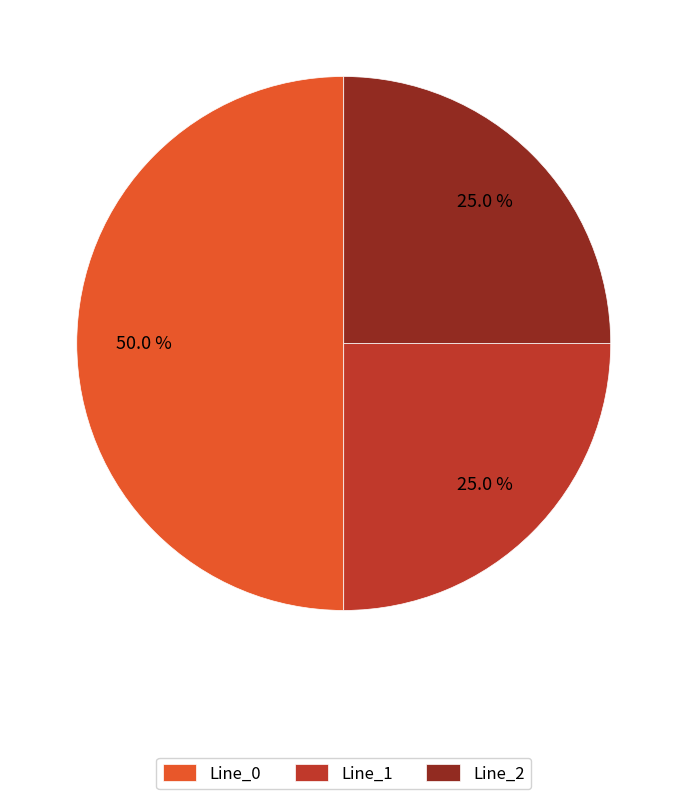

To the nearest percent, what portion does Line_0 represent?

50%